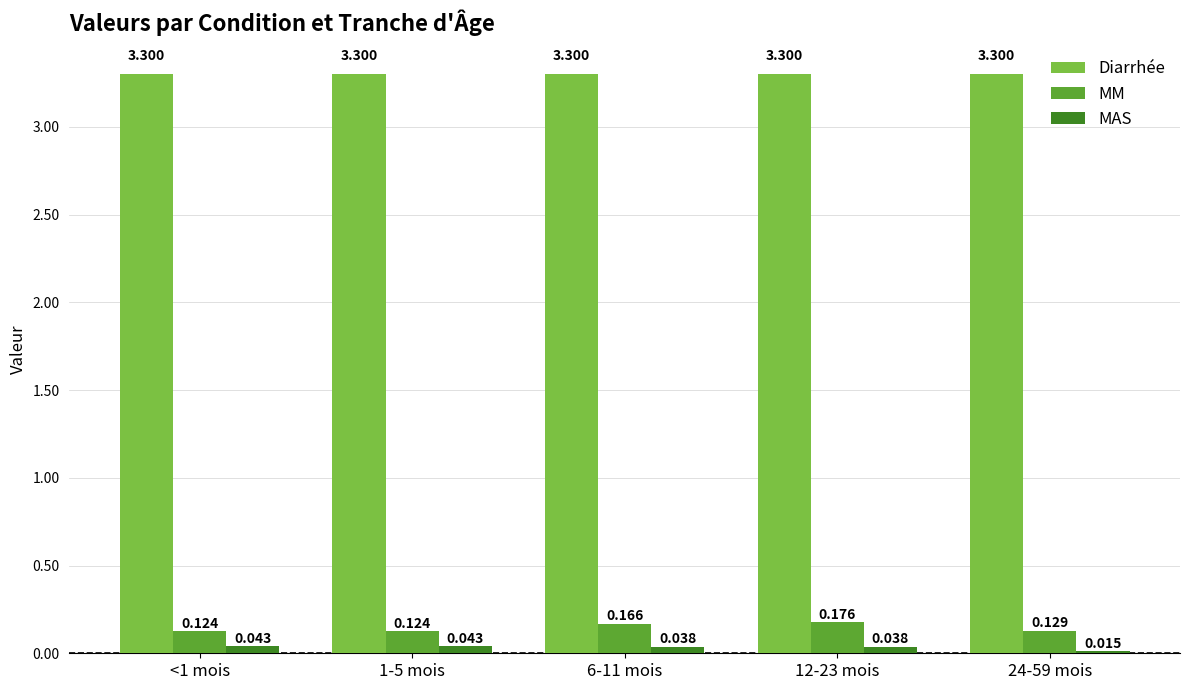

Rank the series at 6-11 mois from lowest to highest value.

MAS, MM, Diarrhée